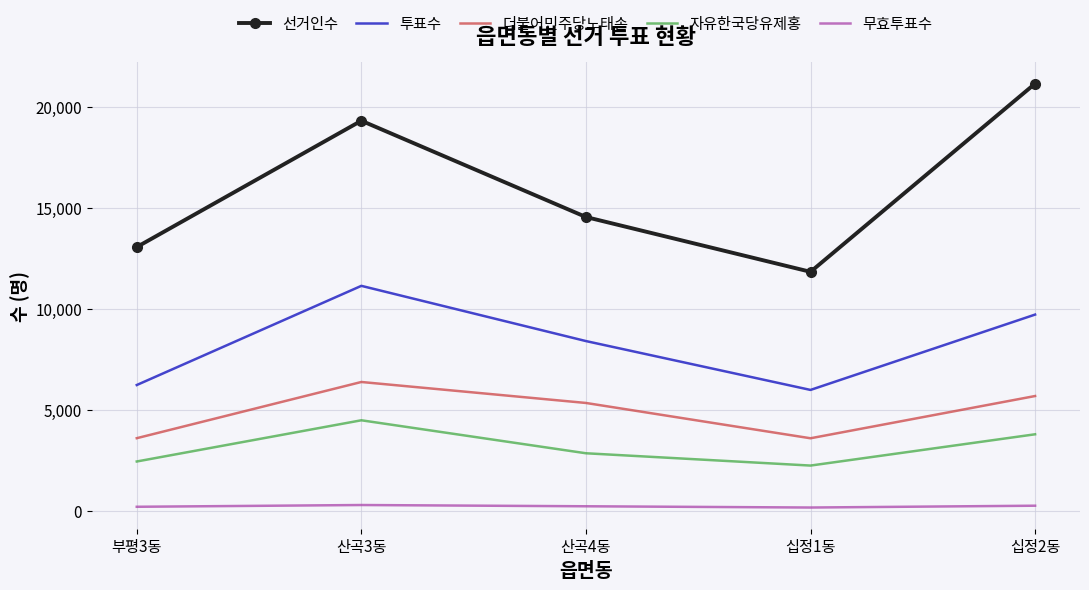

What are all the series names shown in the legend?

선거인수, 투표수, 더불어민주당노태손, 자유한국당유제홍, 무효투표수